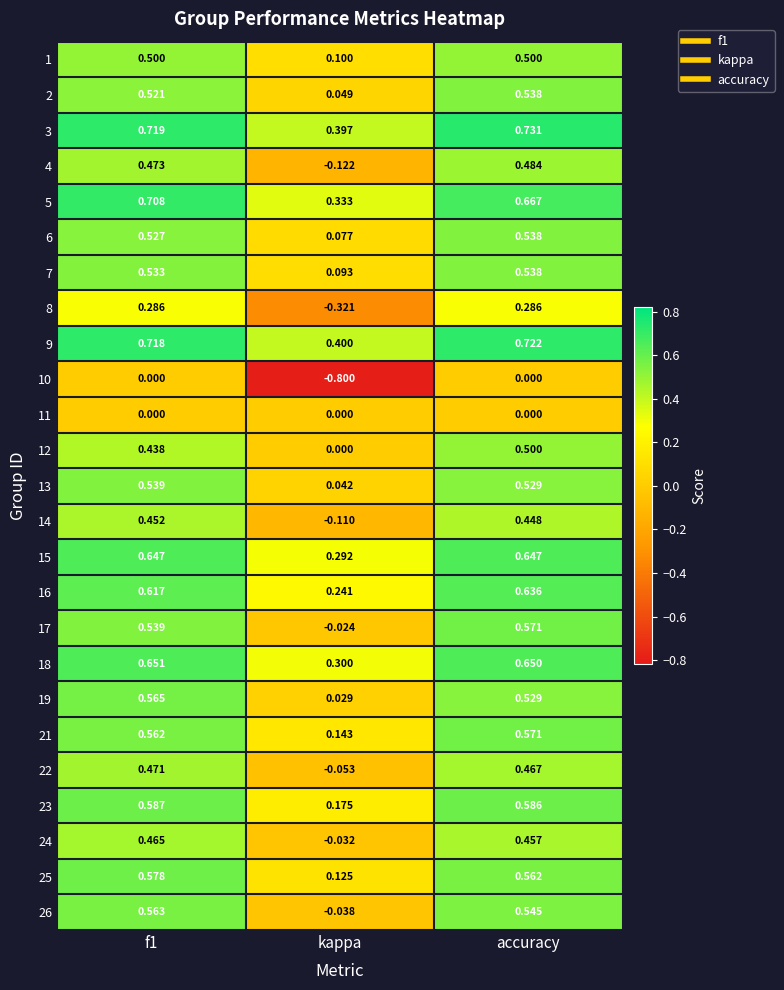

Is the value of 18 at f1 greater than the value of 26 at kappa?

Yes